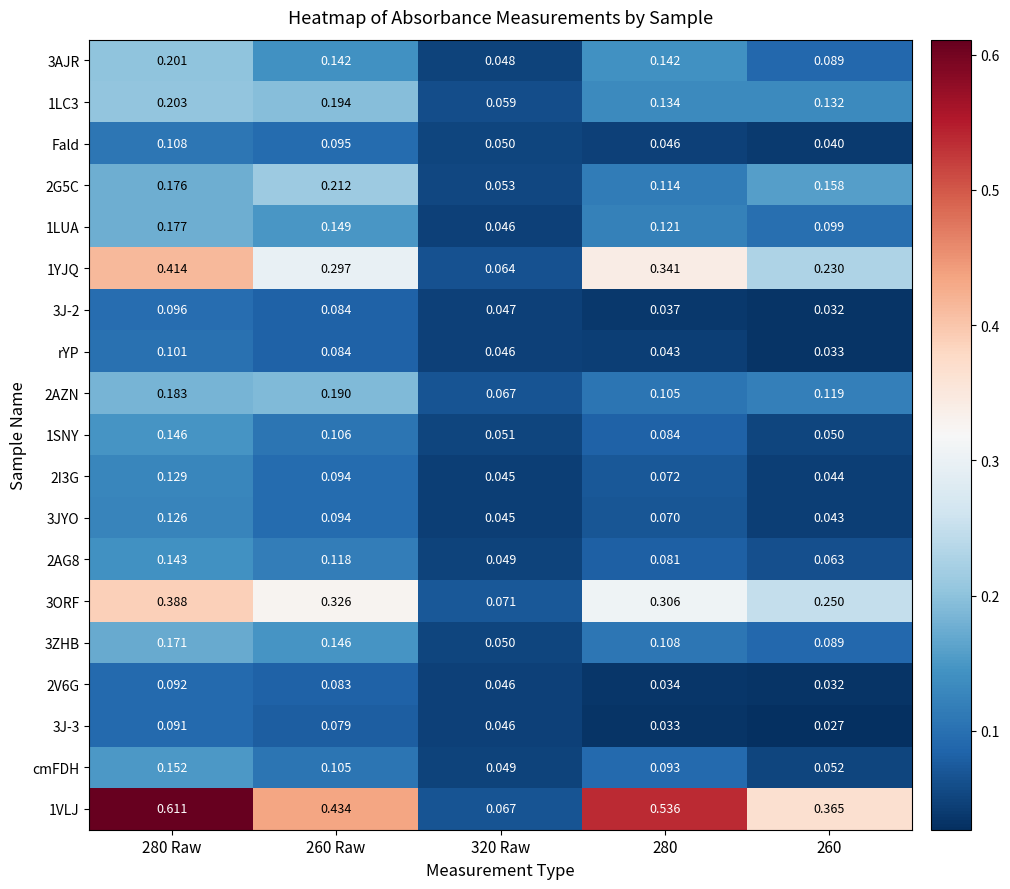

Is the value of 1YJQ at 260 Raw greater than the value of rYP at 260 Raw?

Yes